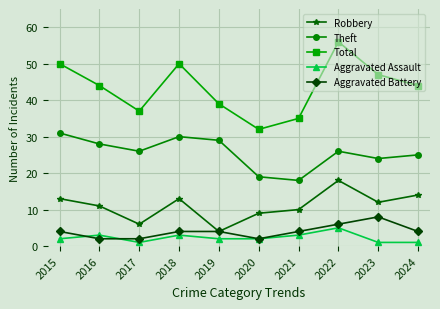

Which series changed the most between 2015 and 2019?

Total